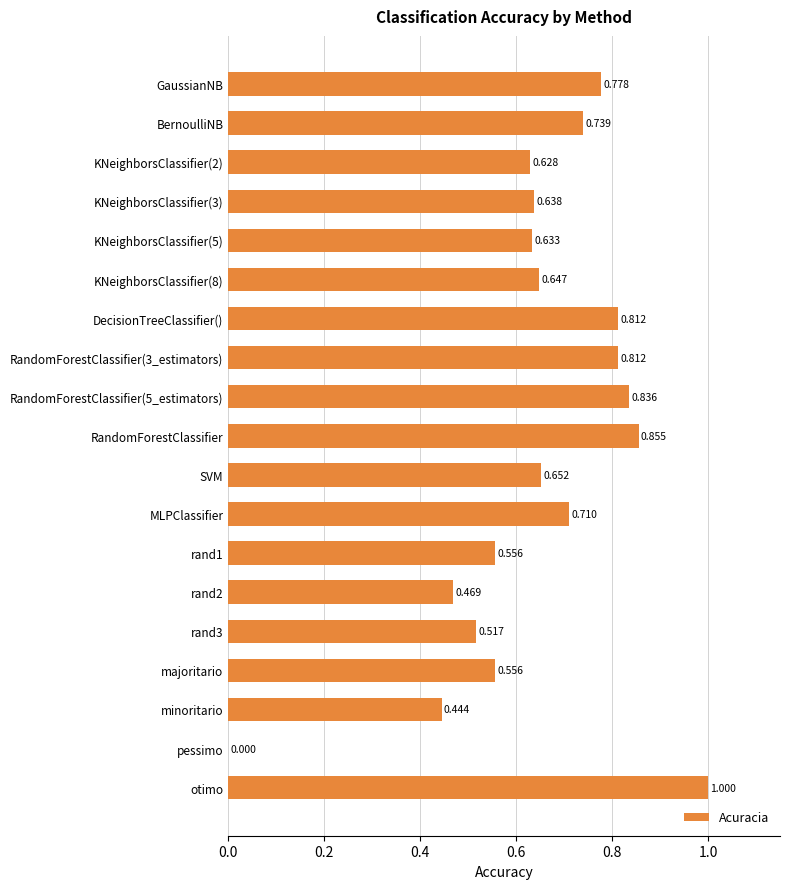

Which has a higher value, KNeighborsClassifier(5) or SVM?

SVM